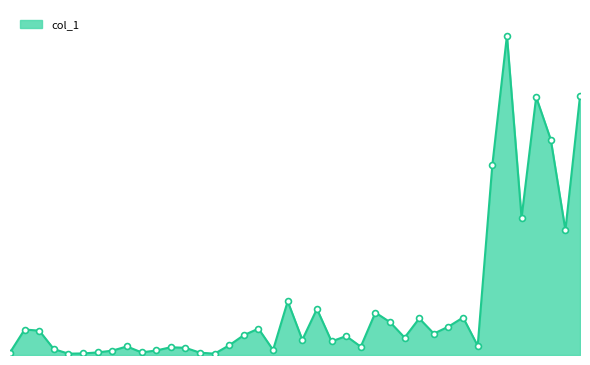

Approximately how many times larger is the value at 100/10/17 compared to 100/11/03?

0.1